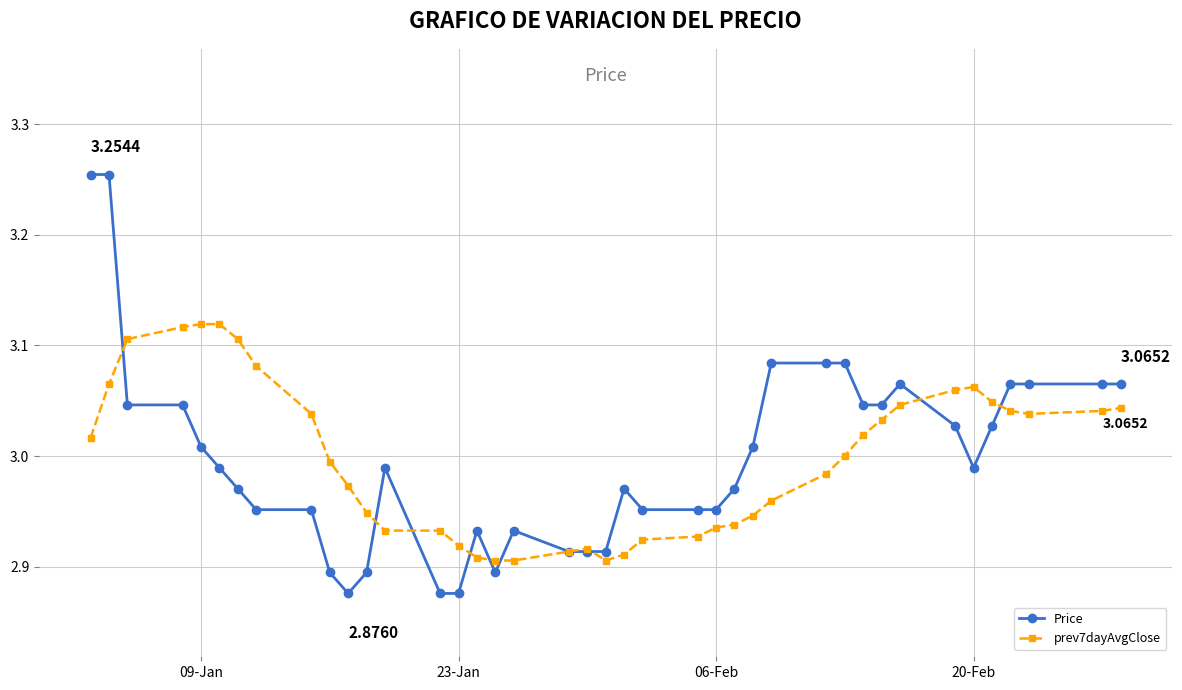

True or false: prev7dayAvgClose has more than 0 interior local peaks.

True